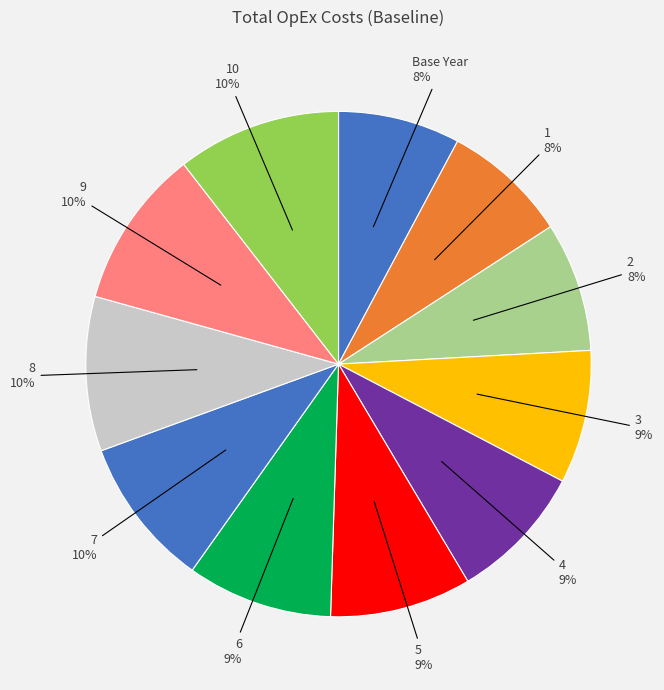

What is the smallest slice in the pie chart?

Base Year